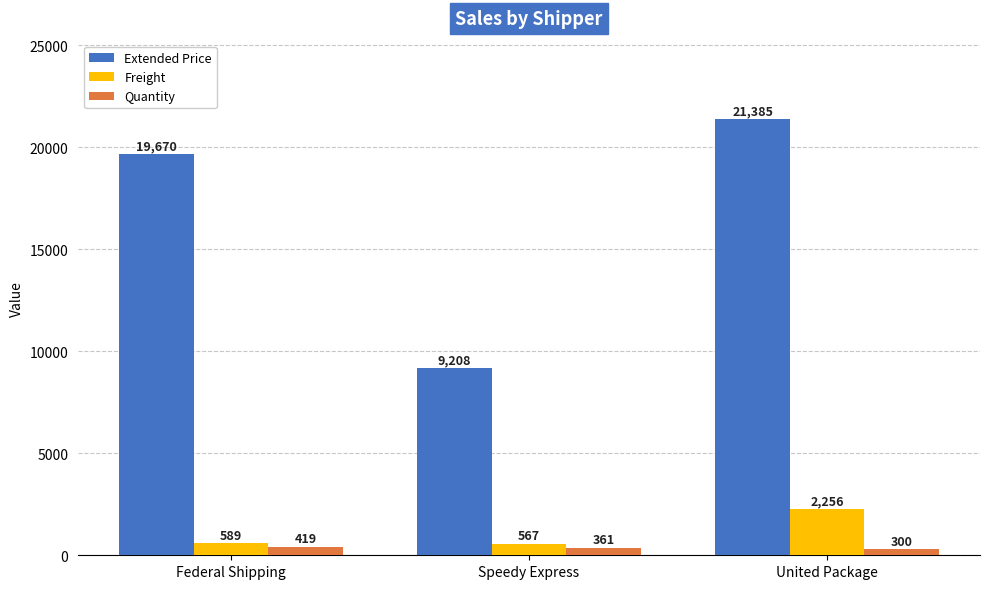

Rank the categories by Extended Price value from lowest to highest.

Speedy Express, Federal Shipping, United Package